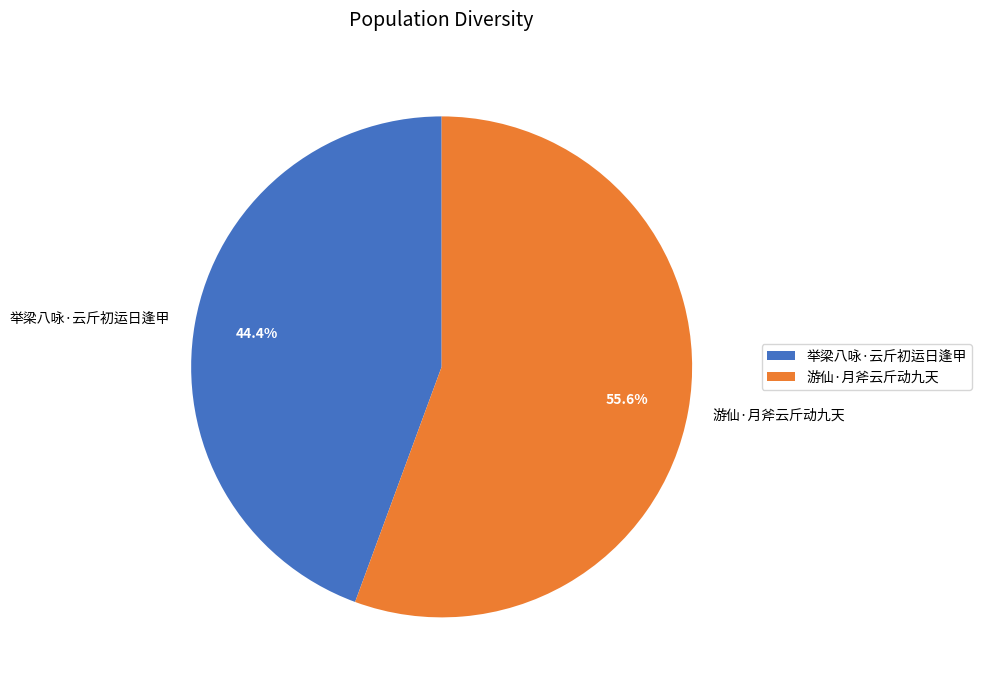

Which category has the smallest portion of the pie?

举梁八咏·云斤初运日逢甲